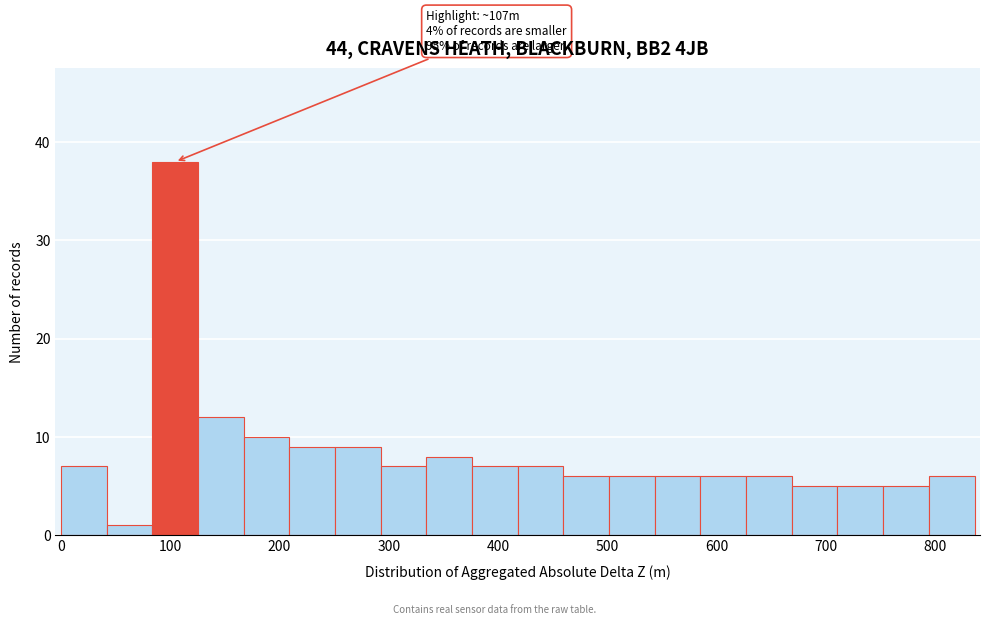

Over which range of the x-axis is the bar tallest?

80 to 130